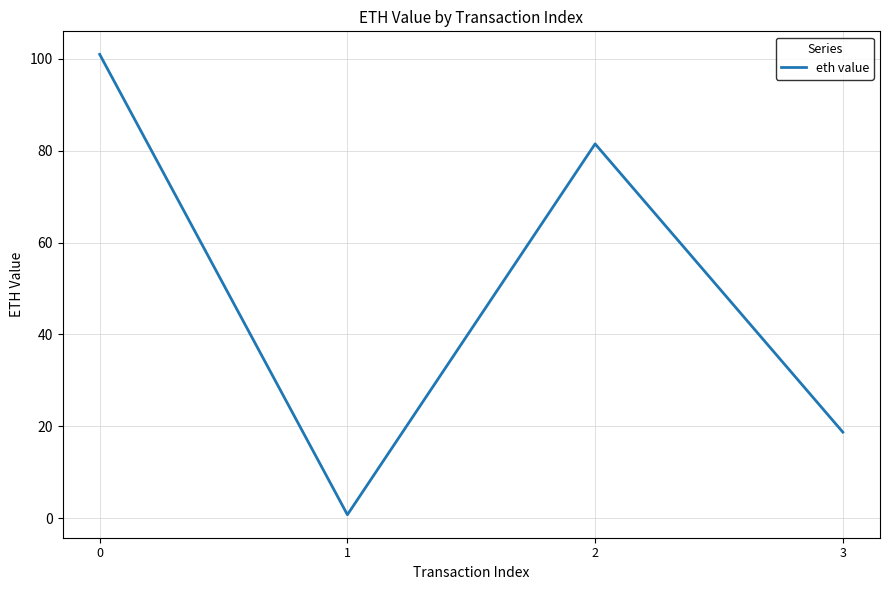

True or false: there are more than 2 points higher than both neighbors.

False